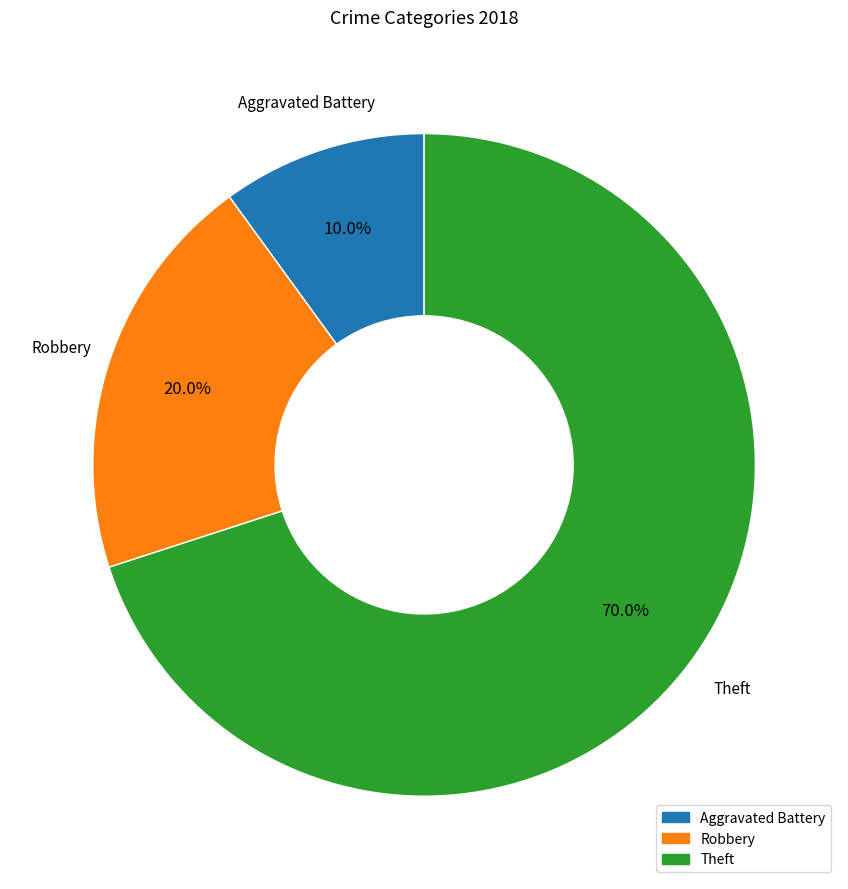

Does any single category account for the majority?

Yes